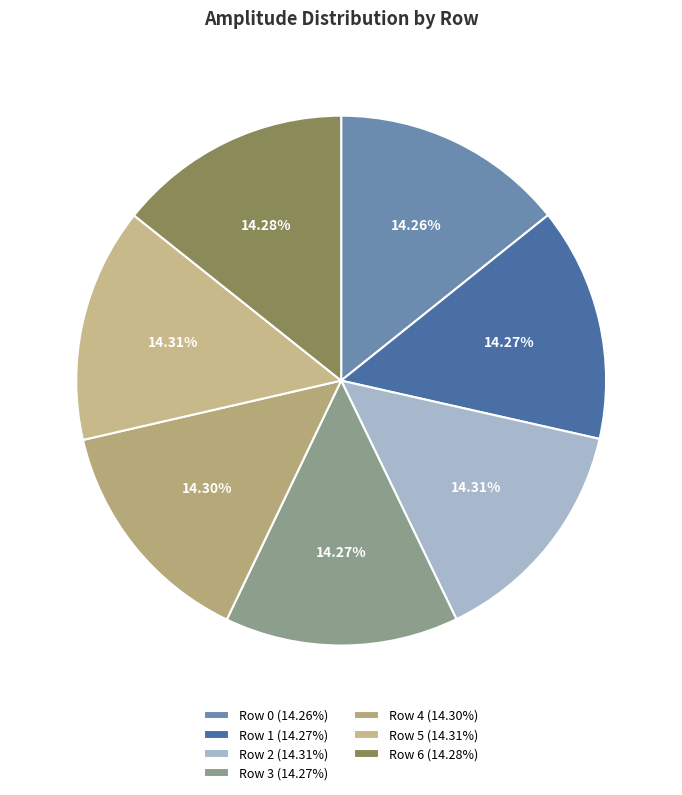

Which has a higher value, Row 5 or Row 2?

Row 5